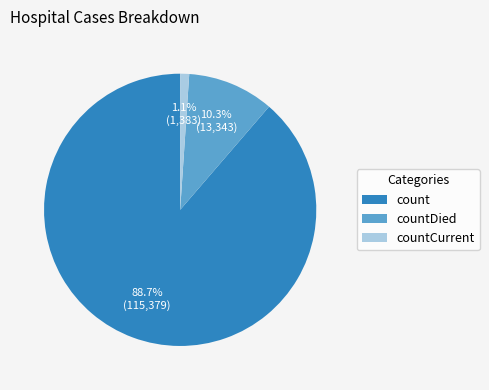

Which slice is the largest?

count